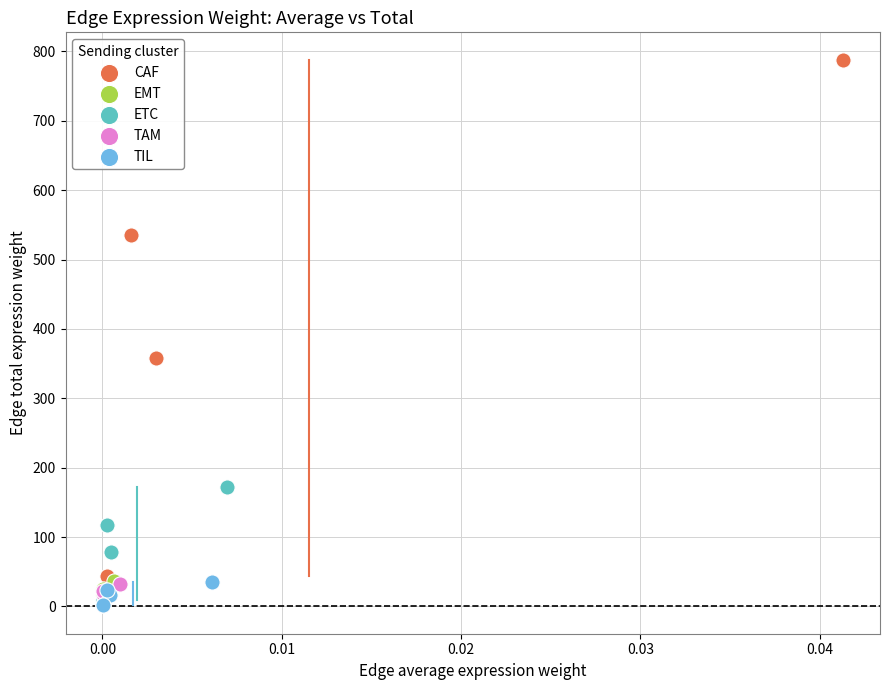

Which series reaches the maximum Y coordinate?

CAF